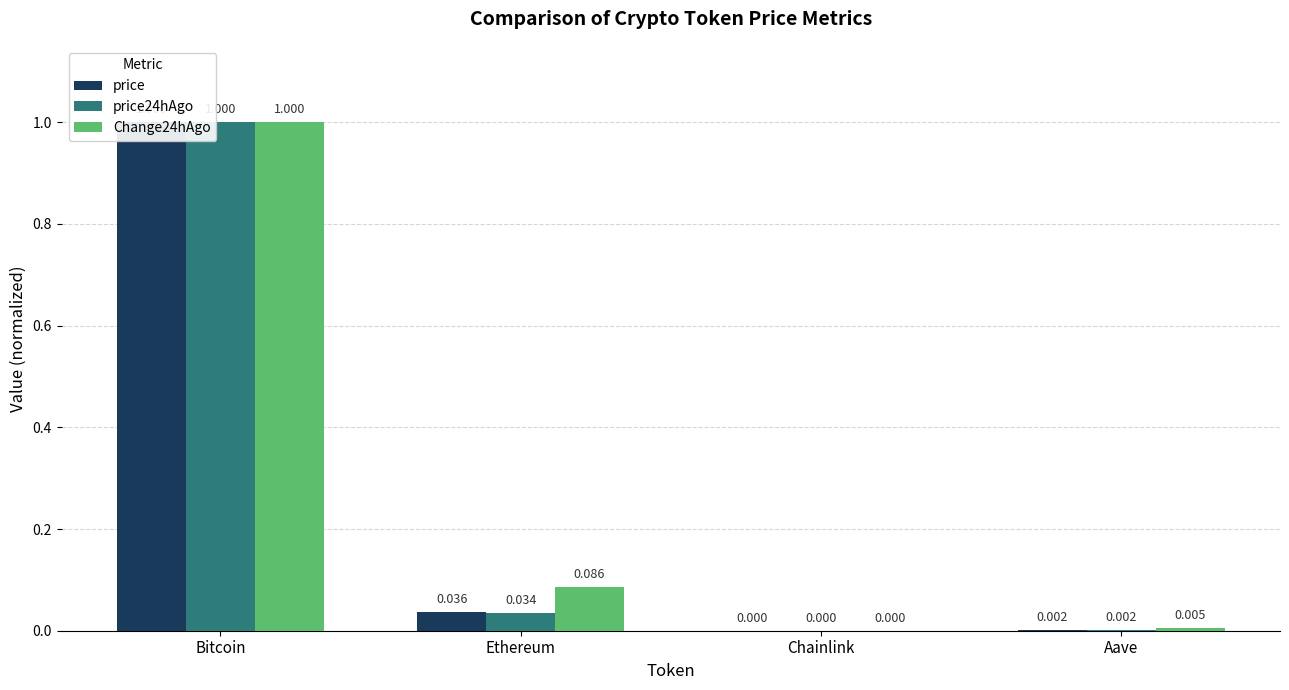

What is the total value across all series at Bitcoin?

3.0